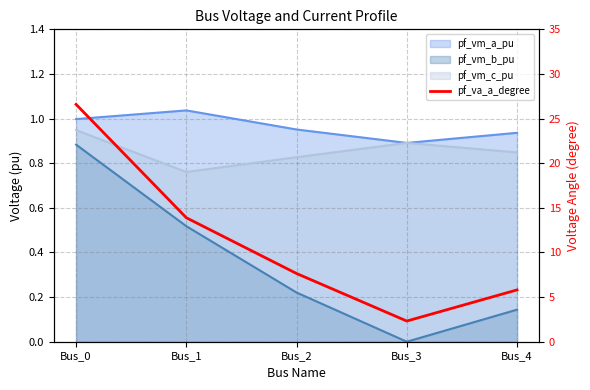

At which label is the value closest to 14?

Bus_1